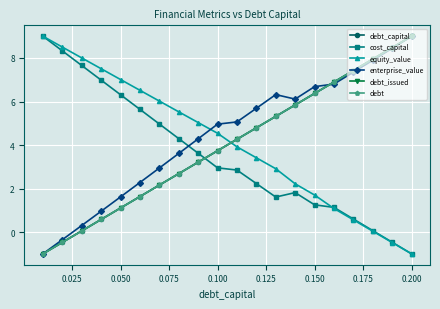

What is the difference between the second highest and minimum values in the equity_value series?

9.5